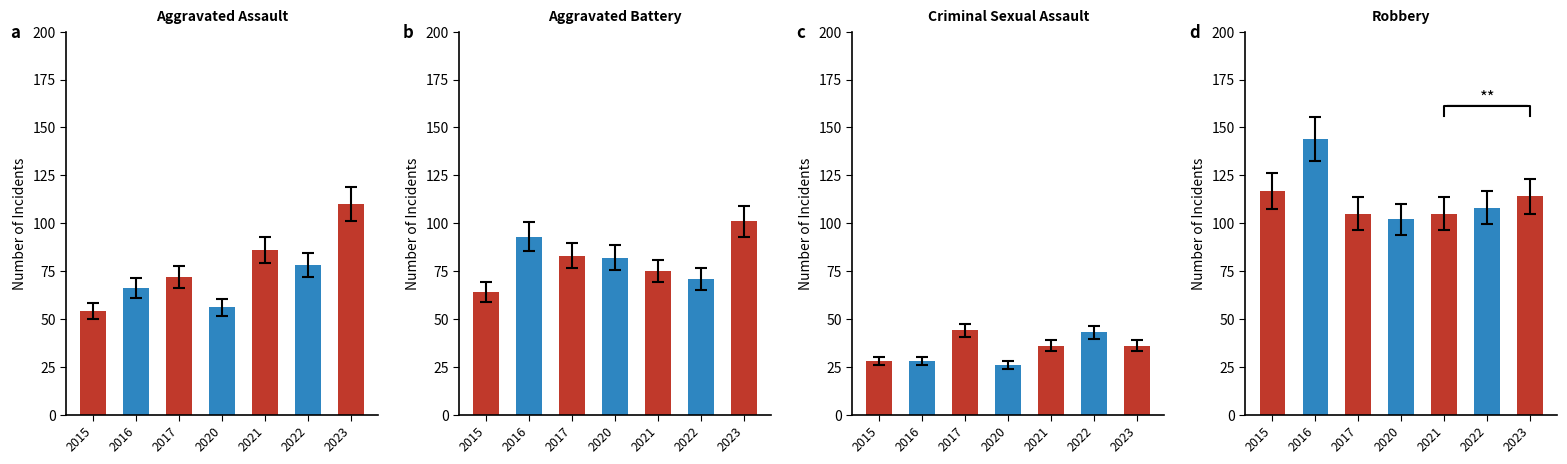

The Criminal Sexual Assault series shows 26 at 2020. True or false?

True